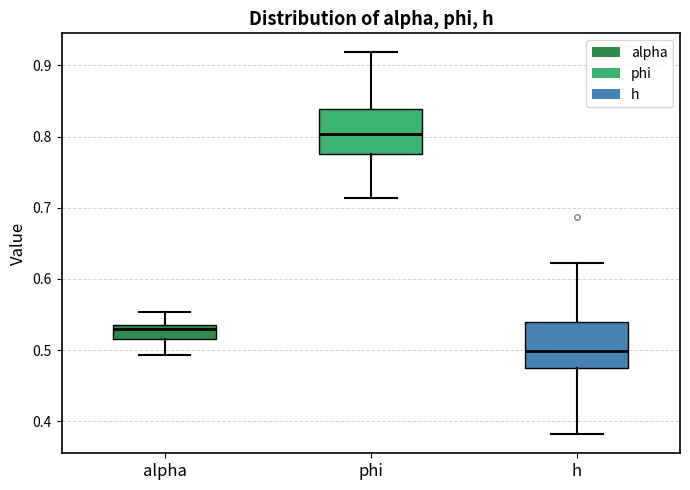

Which box's median line is the highest?

phi